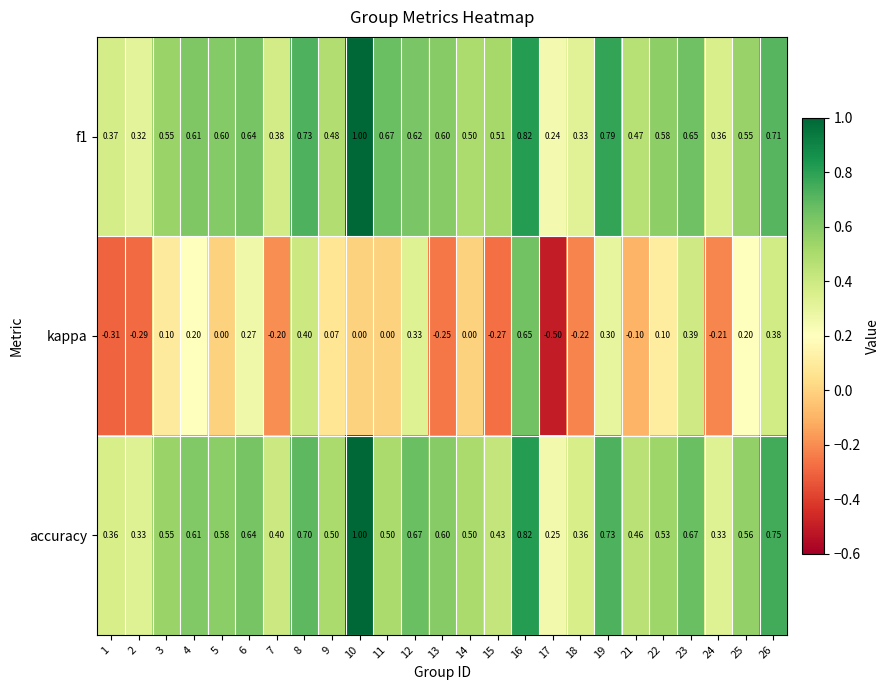

Is the value of accuracy at 17 greater than the value of kappa at 3?

Yes